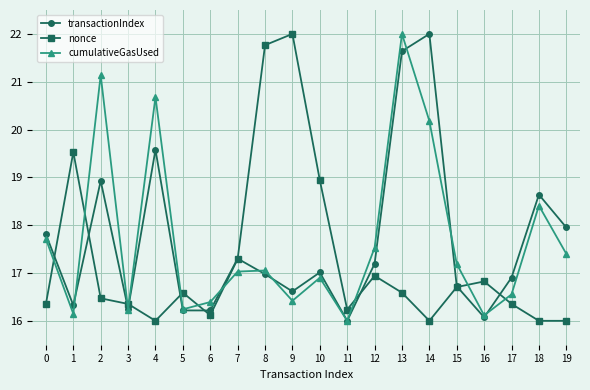

What is the total value across all series at 19?

51.4